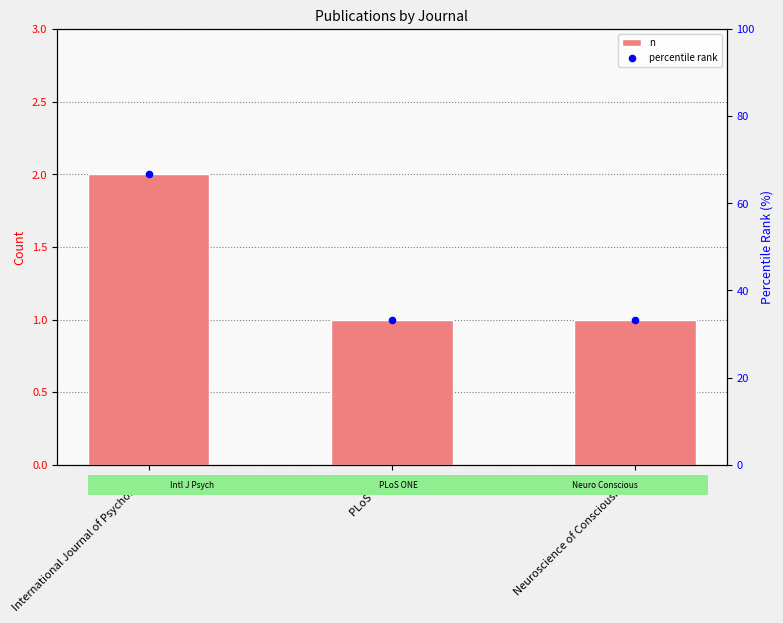

Which series has the largest total across all categories?

percentile rank